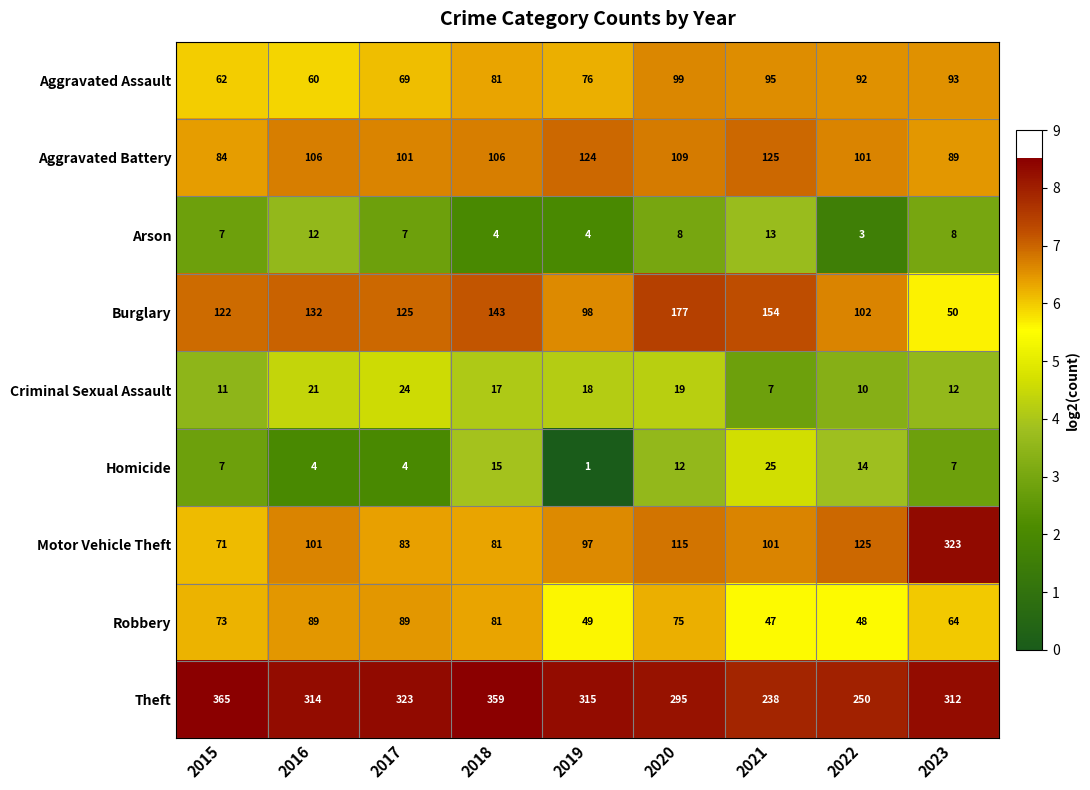

The value of Arson at 2023 is 2. True or false?

False